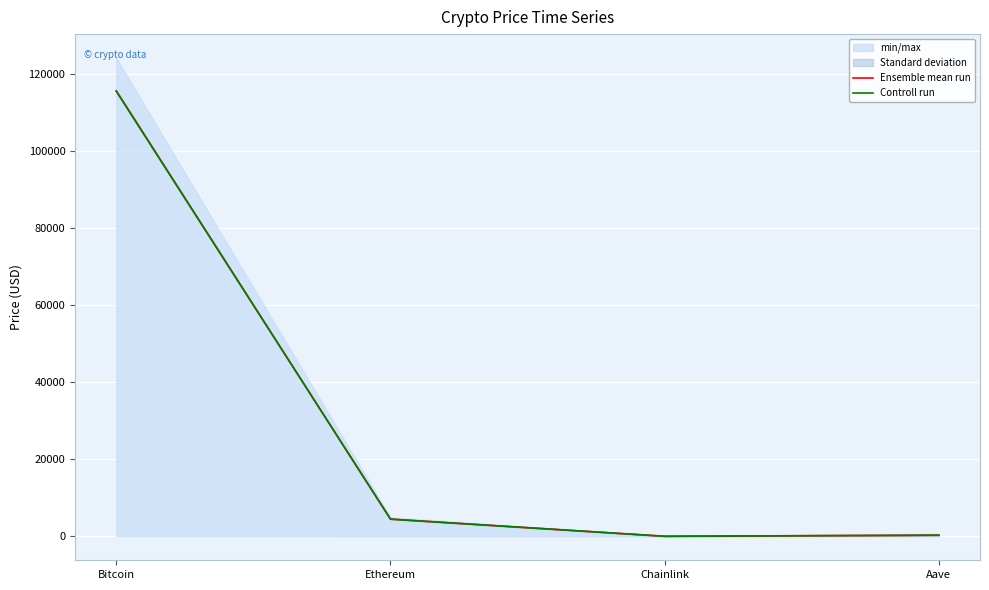

At which label does Controll run first exceed 4469?

Bitcoin